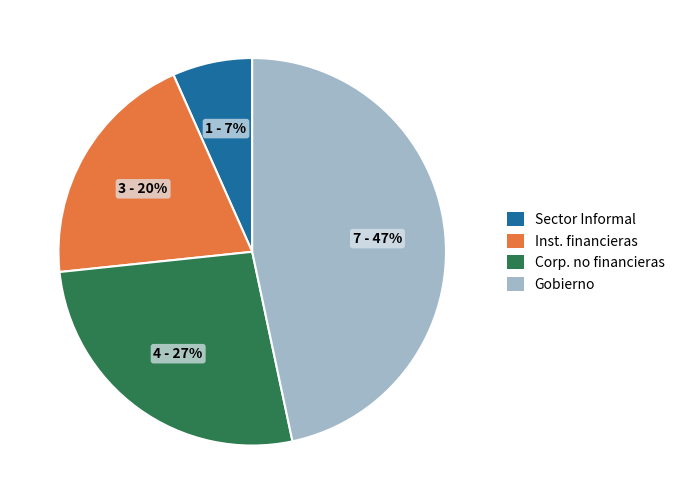

To the nearest percent, what is the difference between the largest and smallest slice percentages?

40%